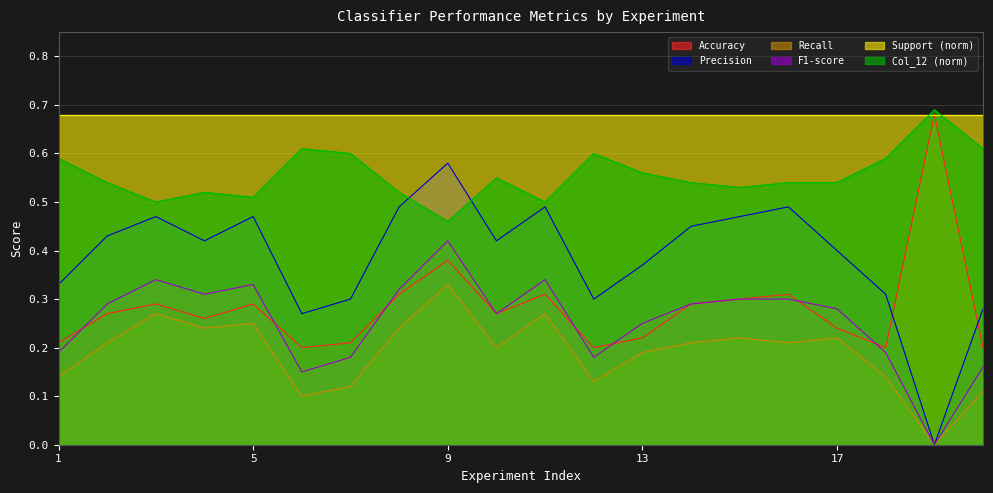

What is the value of the Precision point at the 7th from the left?

0.3